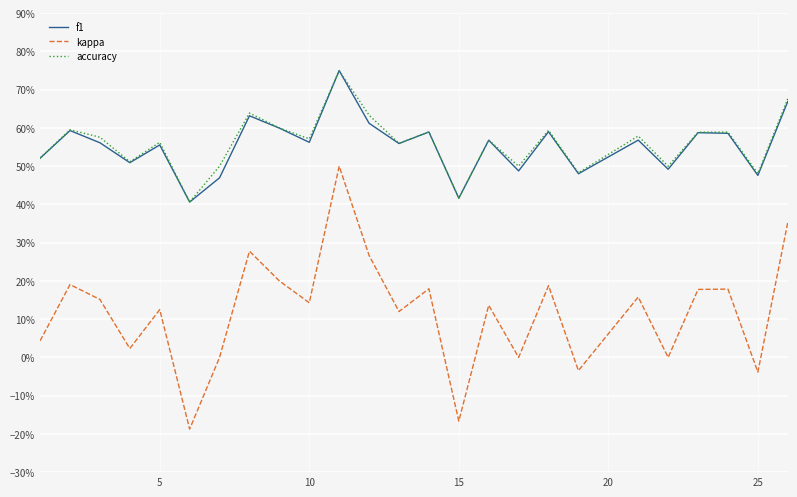

What are all the series names shown in the legend?

f1, kappa, accuracy